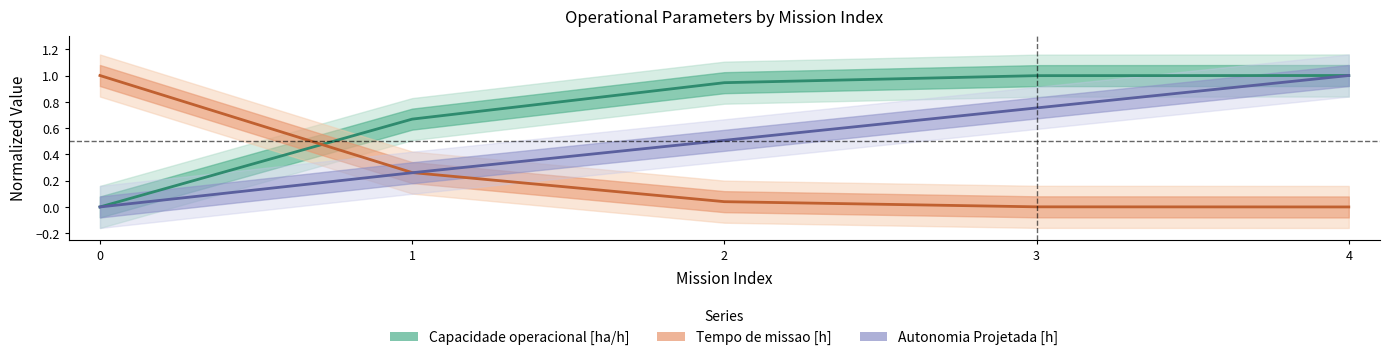

What is the difference between the maximum and minimum values in the Capacidade operacional [ha/h] series?

1.0